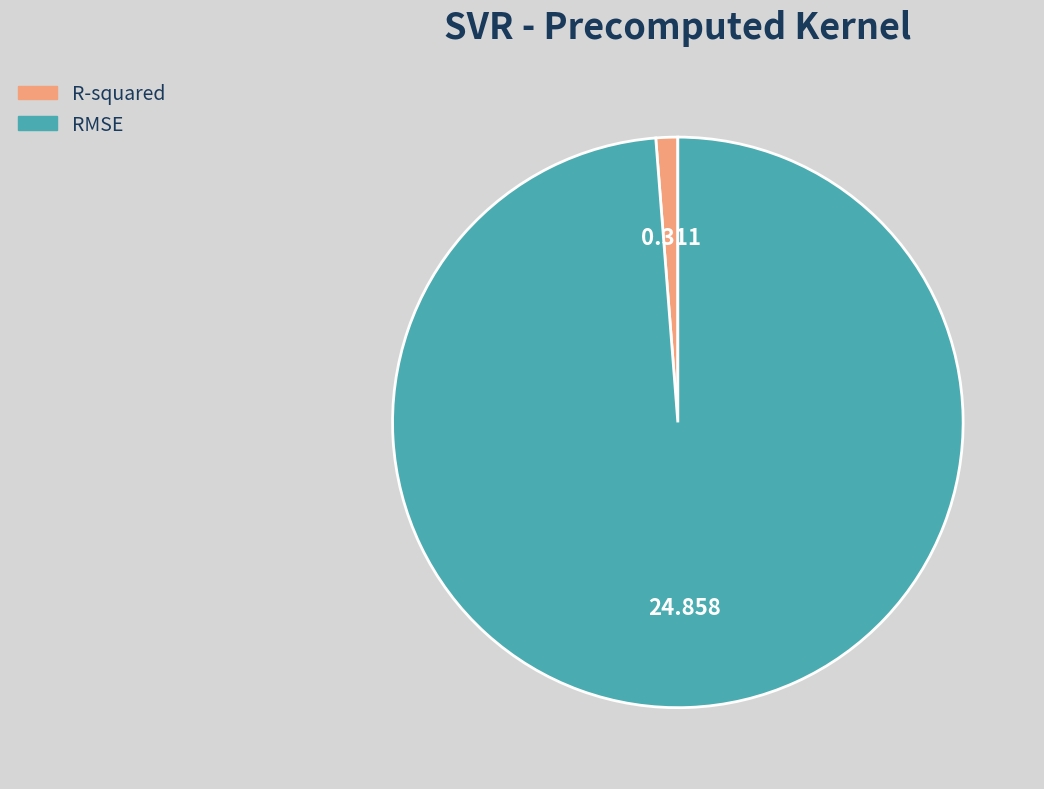

Which category has the smallest portion of the pie?

R-squared